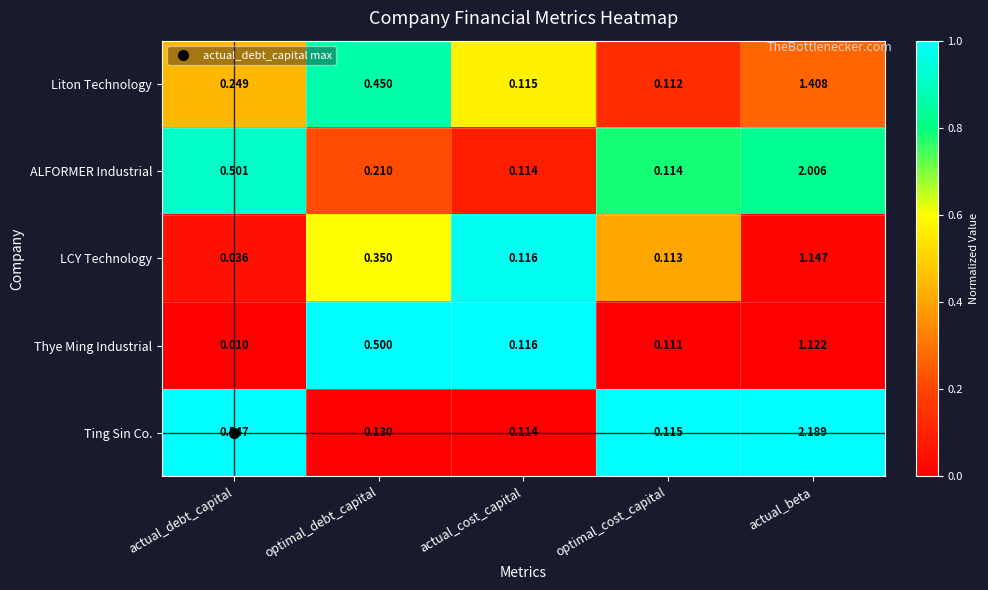

List the series in order of their peak value, lowest first.

Thye Ming Industrial, LCY Technology, Liton Technology, ALFORMER Industrial, Ting Sin Co.